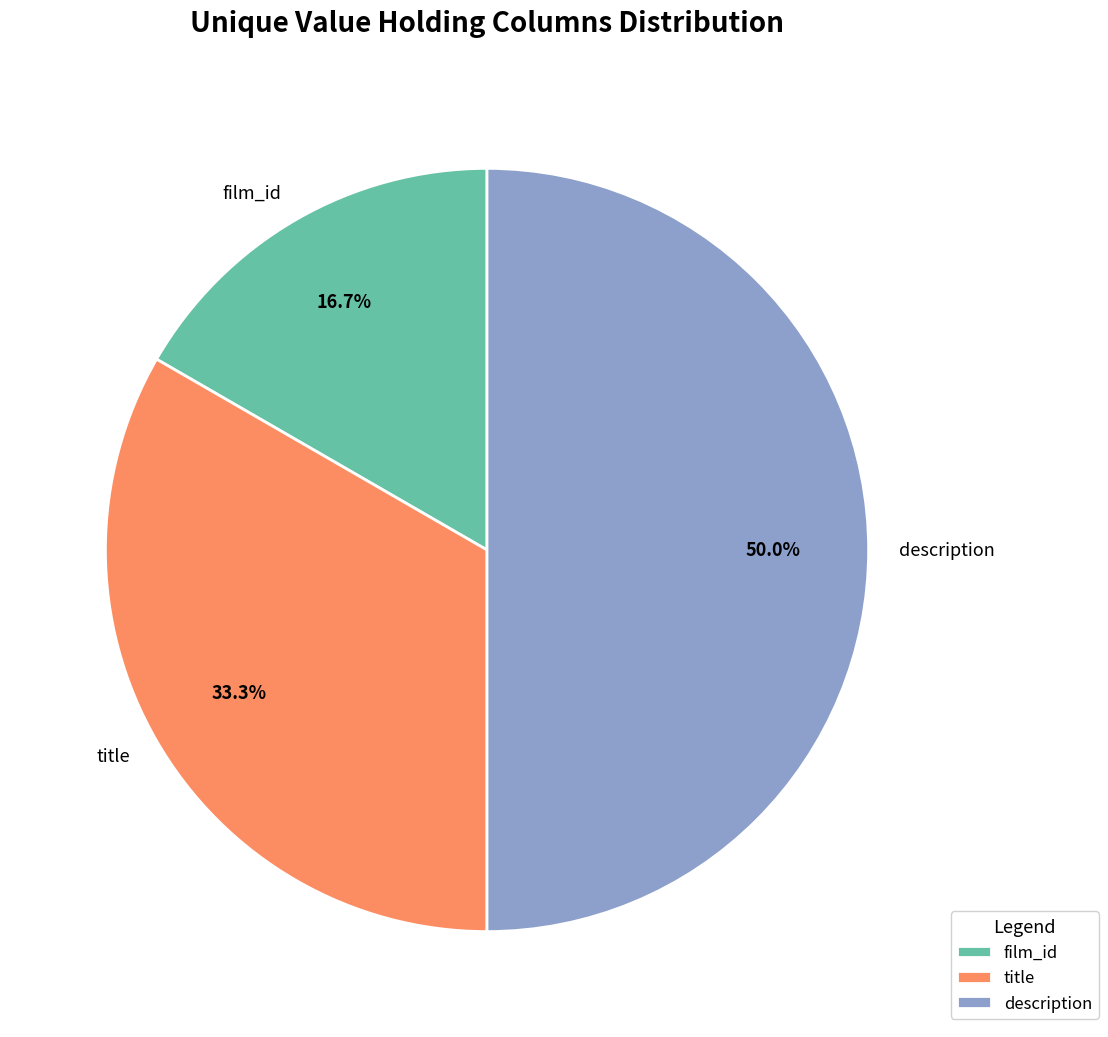

Is the sum of description and title greater than half?

Yes